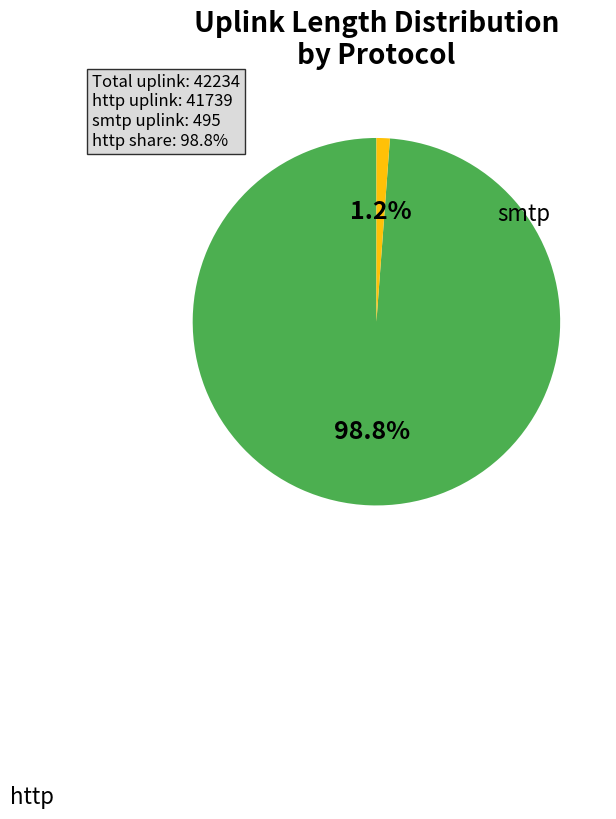

Which category accounts for the majority?

http